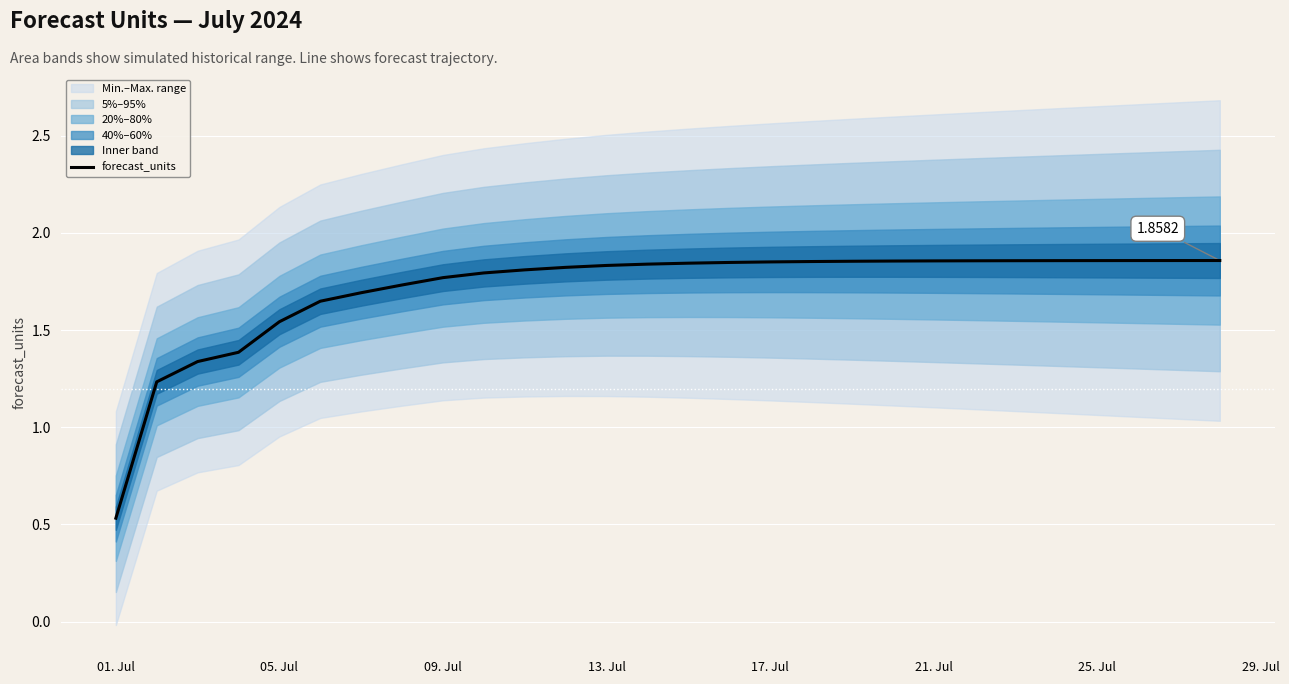

What is the difference between the maximum and minimum values?

1.3